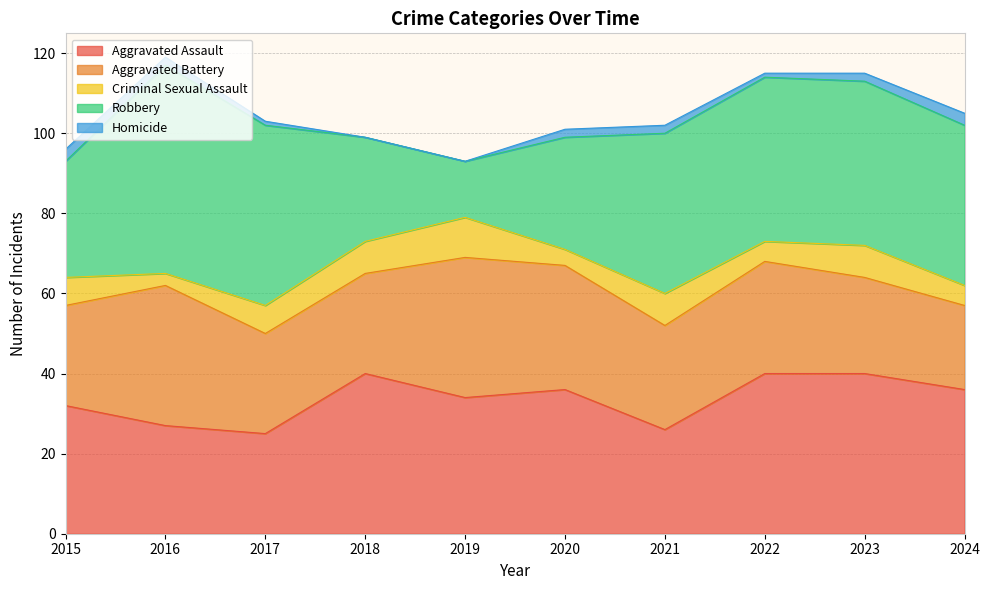

Rank the series by their maximum value, from highest to lowest.

Robbery, Aggravated Assault, Aggravated Battery, Criminal Sexual Assault, Homicide